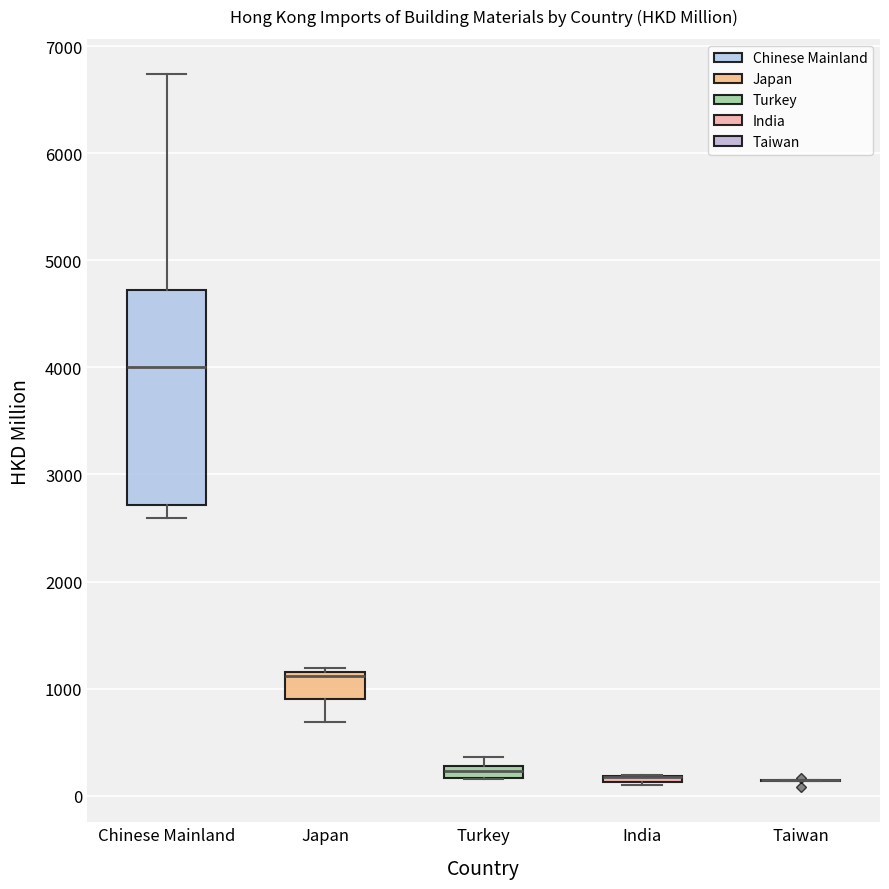

Comparing the boxes themselves (not the whiskers), which one is the tallest?

Chinese Mainland